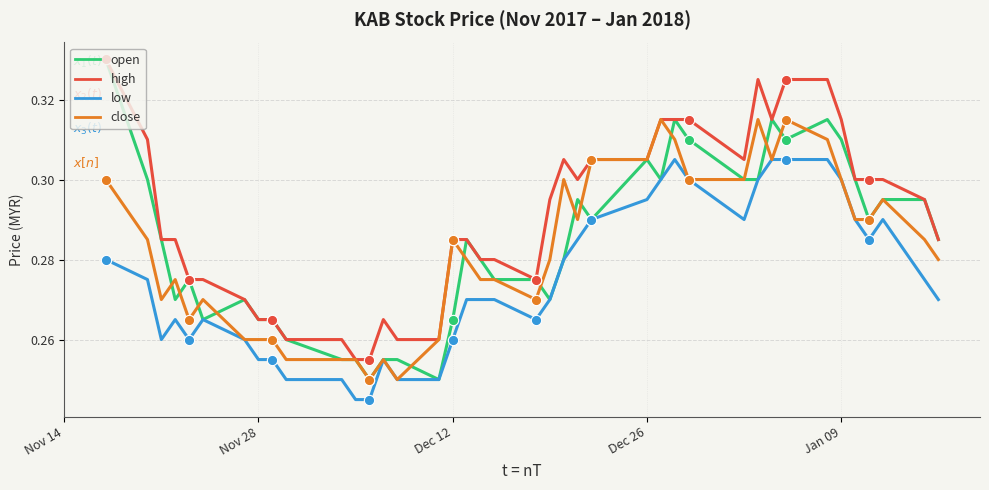

Which series has the largest range (max minus min)?

open